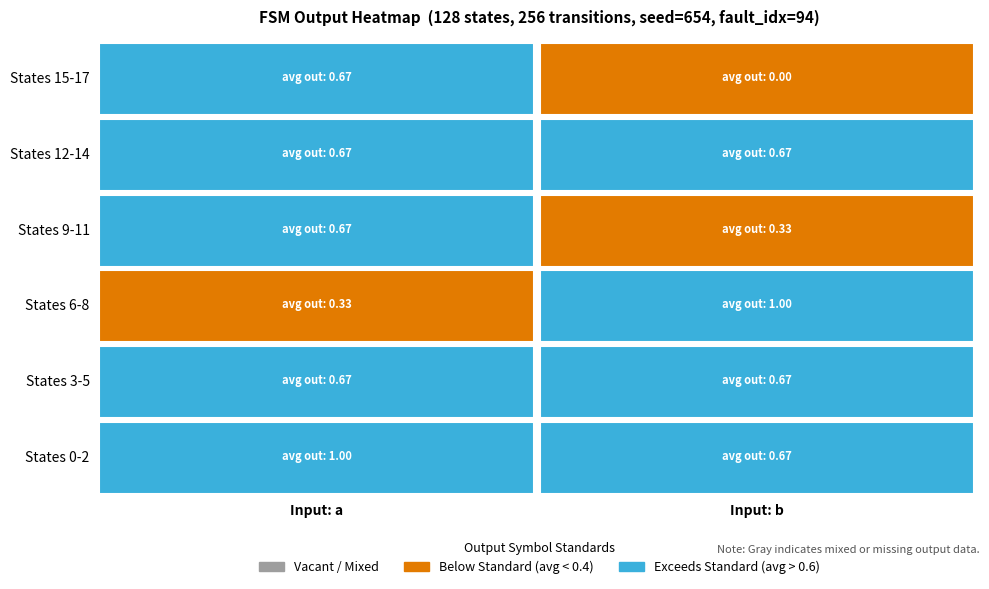

Which has a higher value, 5 or 4?

5